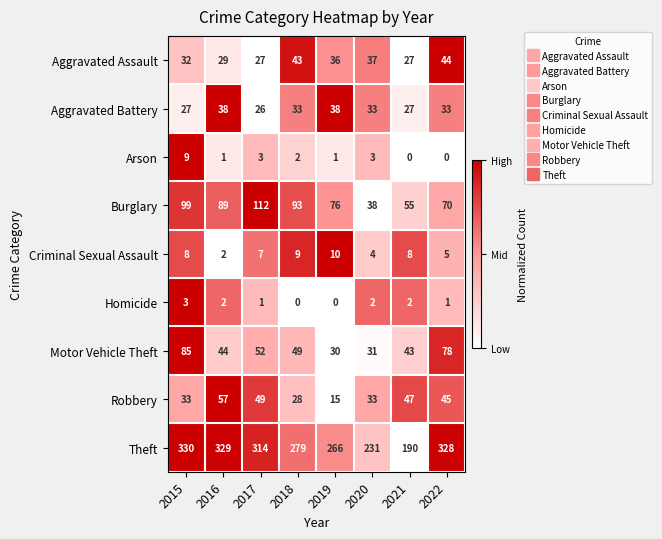

Which series has the largest total across all categories?

Theft